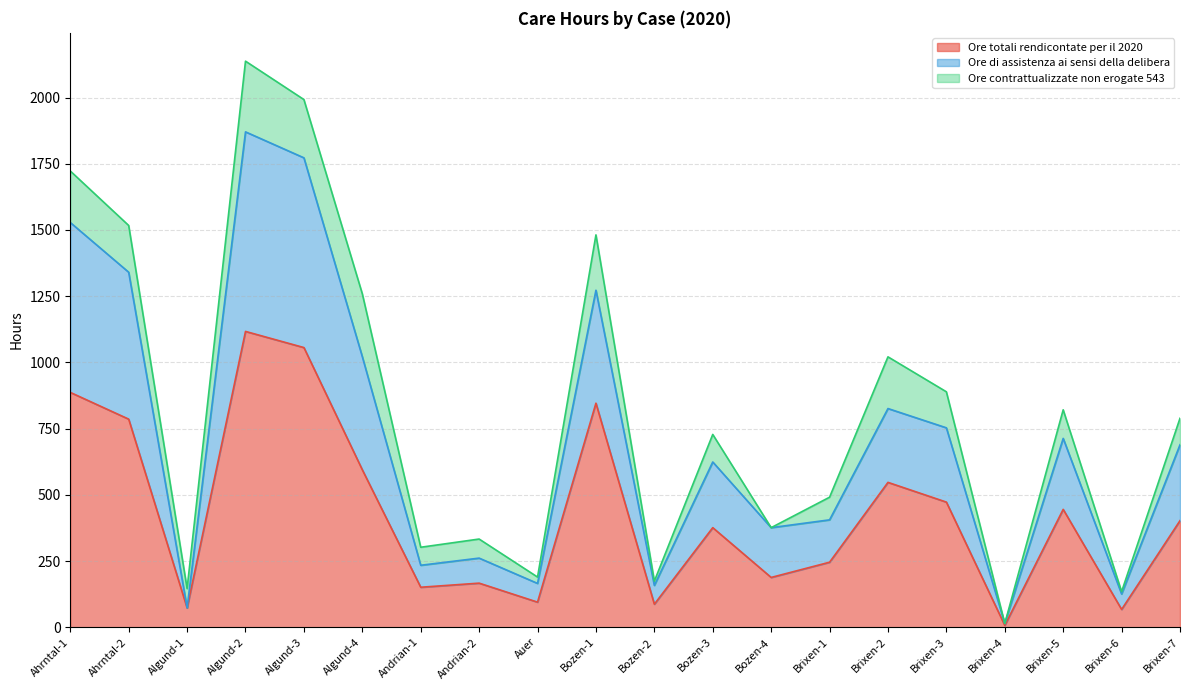

True or false: Ore totali rendicontate per il 2020 has a value of 472.5 at Brixen-3.

True